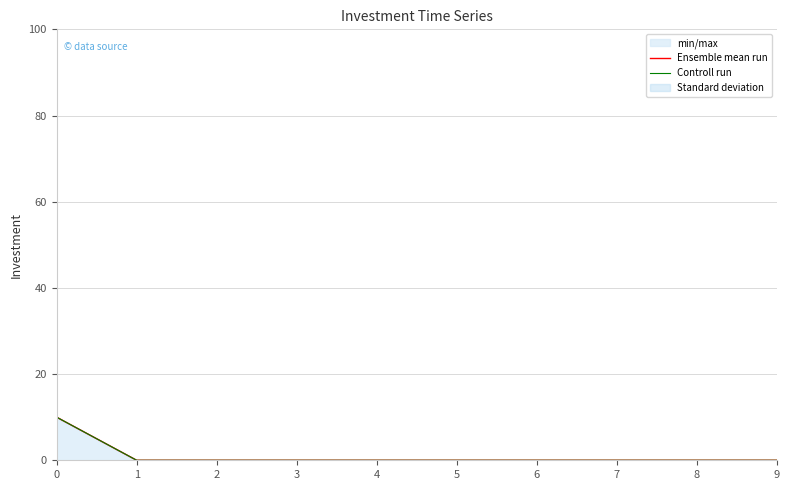

How many categories are shown in the chart?

10